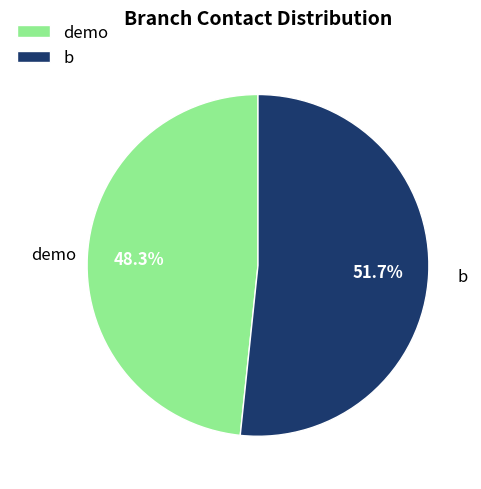

What is the majority slice?

b